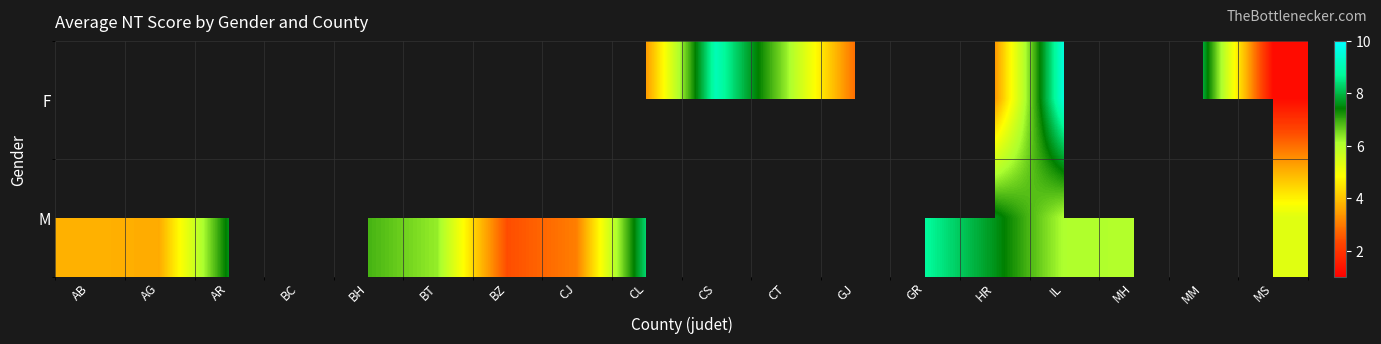

Between AB and BH, which is larger?

BH